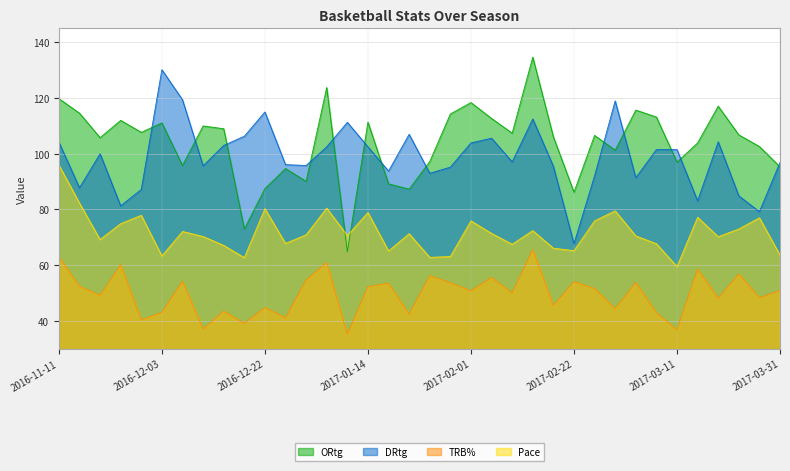

Does the chart display data point markers on the line(s)?

No